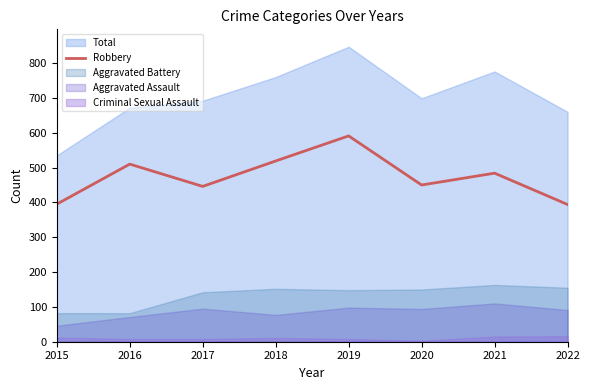

True or false: Robbery has a value of 810 at 2018.

False